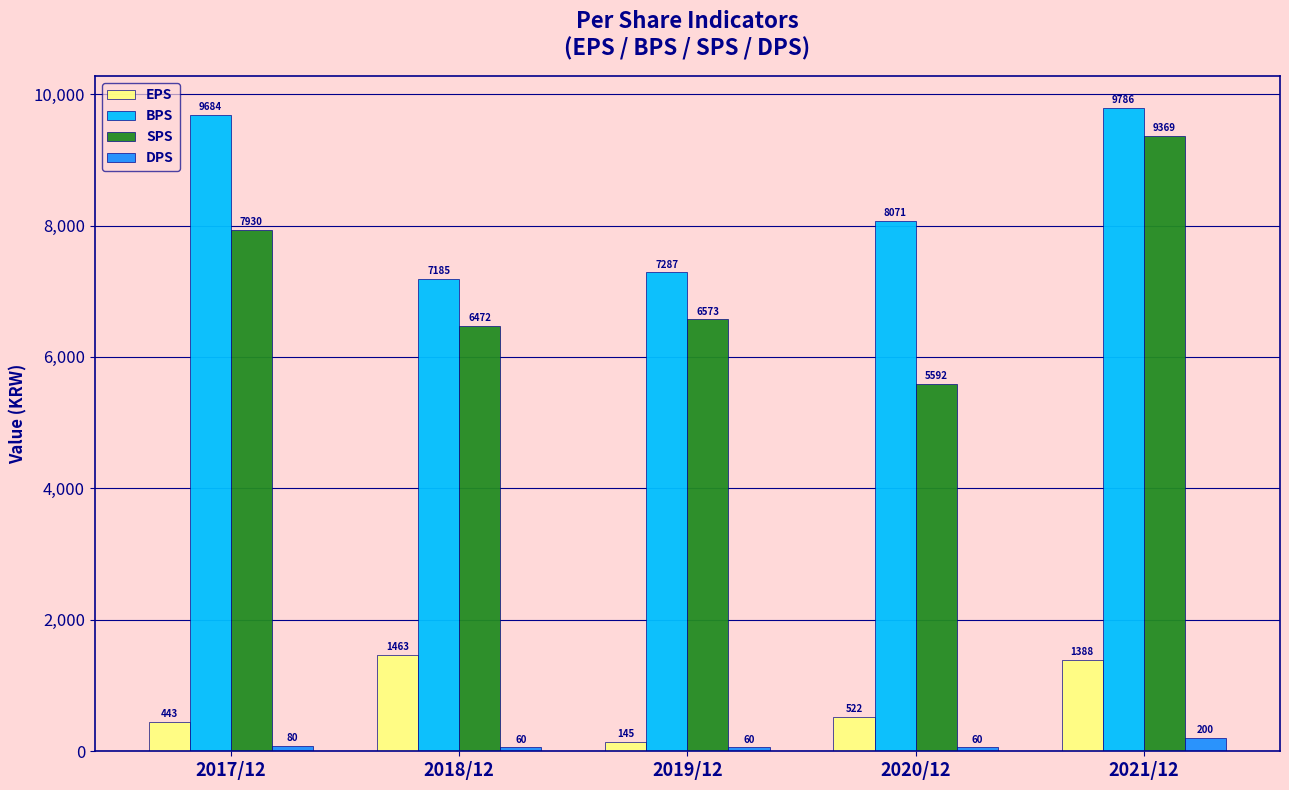

Reading right to left, extract all data points from this chart.

EPS: 1388	522	145	1463	443
BPS: 9786	8071	7287	7185	9684
SPS: 9369	5592	6573	6472	7930
DPS: 200	60	60	60	80